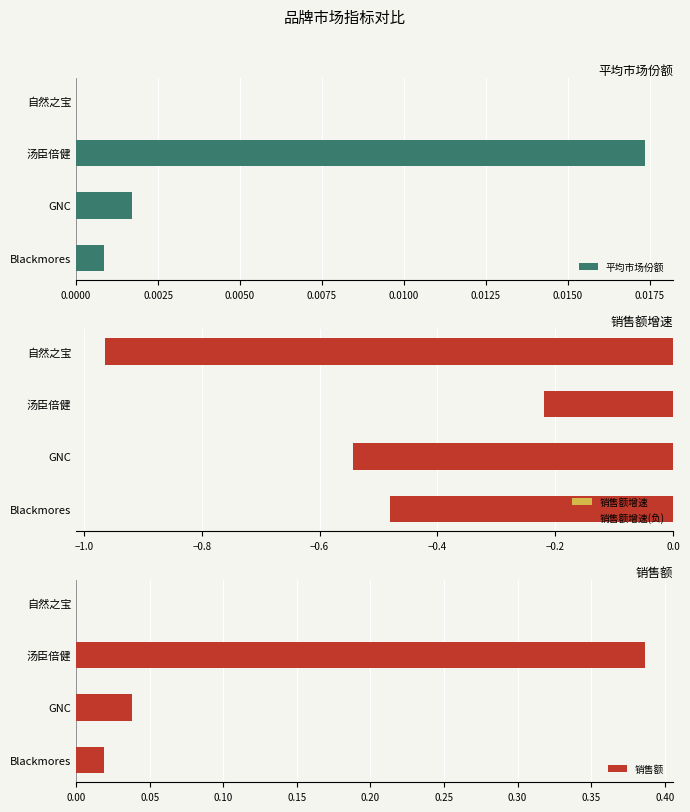

What is the sum of all 销售额增速(负) values?

-2.2